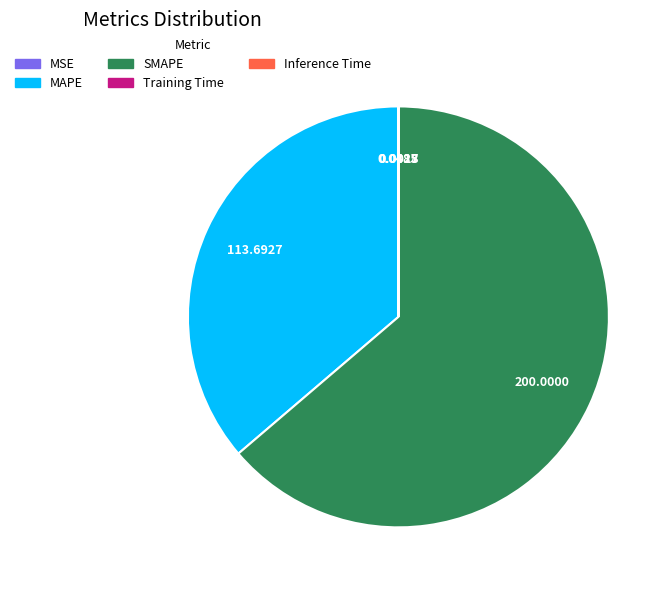

Approximately how many times larger is the value at MAPE compared to SMAPE?

0.6